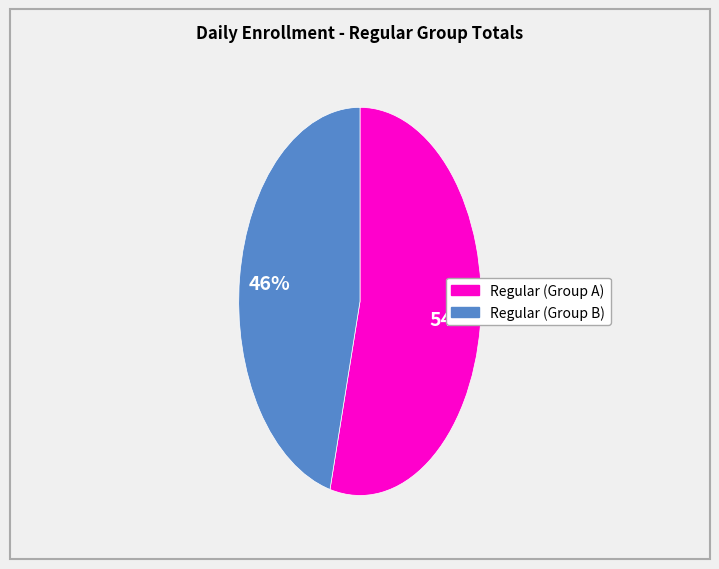

Is there any slice that represents more than half of the pie?

Yes